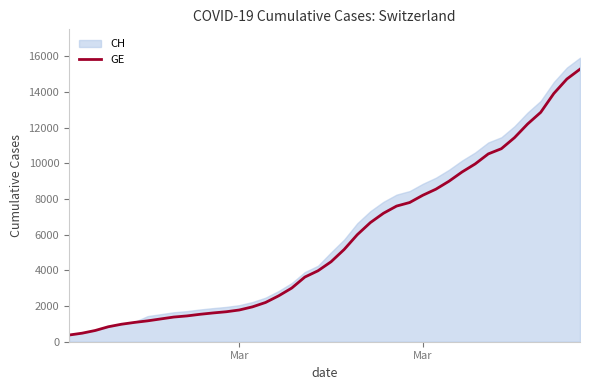

Count the number of values greater than 4485.

19